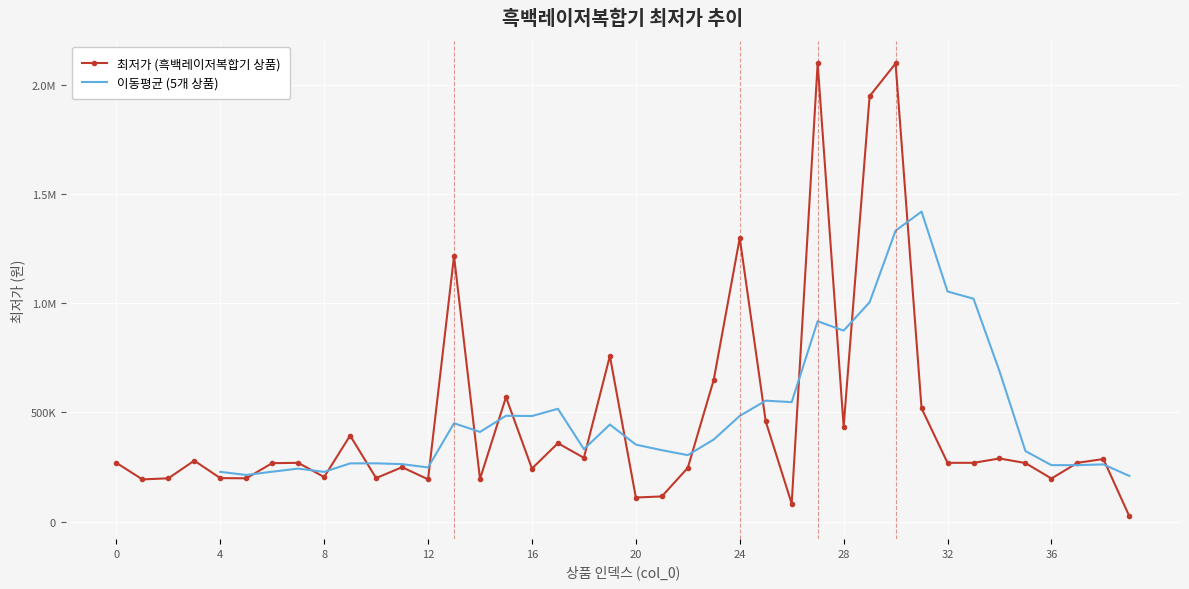

Where does the data first go above 269000?

3